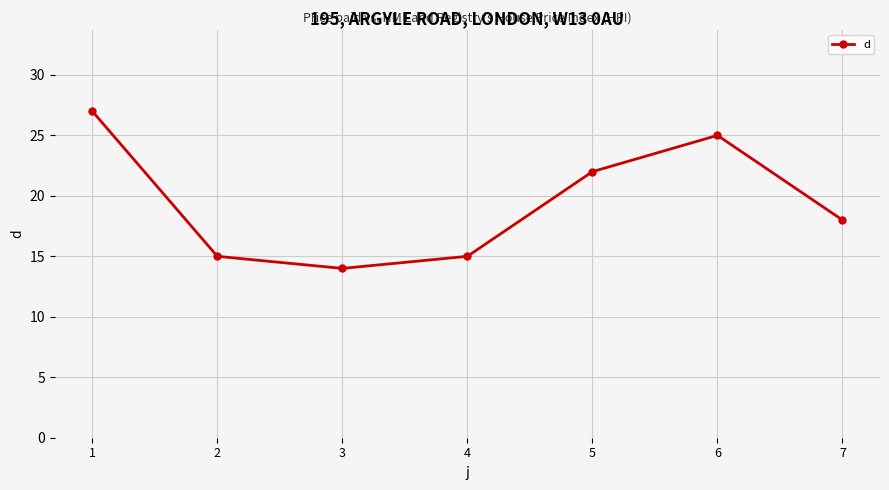

What is the change in value from 5 to 7?

-4